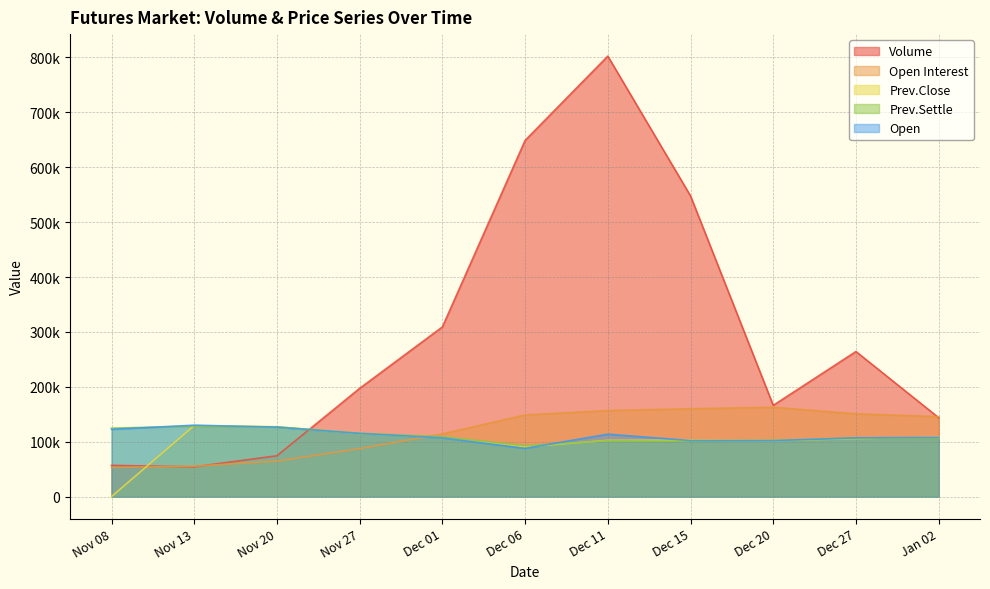

What is the value of the Prev.Close point at the 9th from the left?

101900